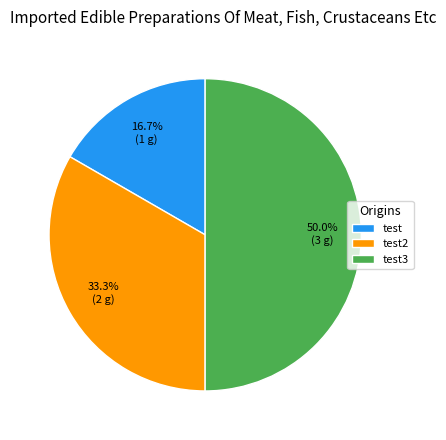

To the nearest percent, what is the difference between the largest and smallest slice percentages?

33%